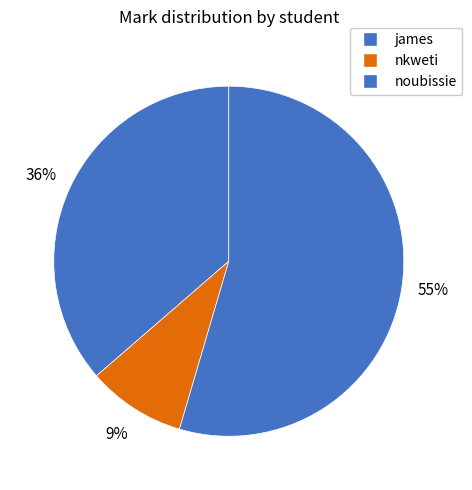

Which category has the biggest portion of the pie?

noubissie